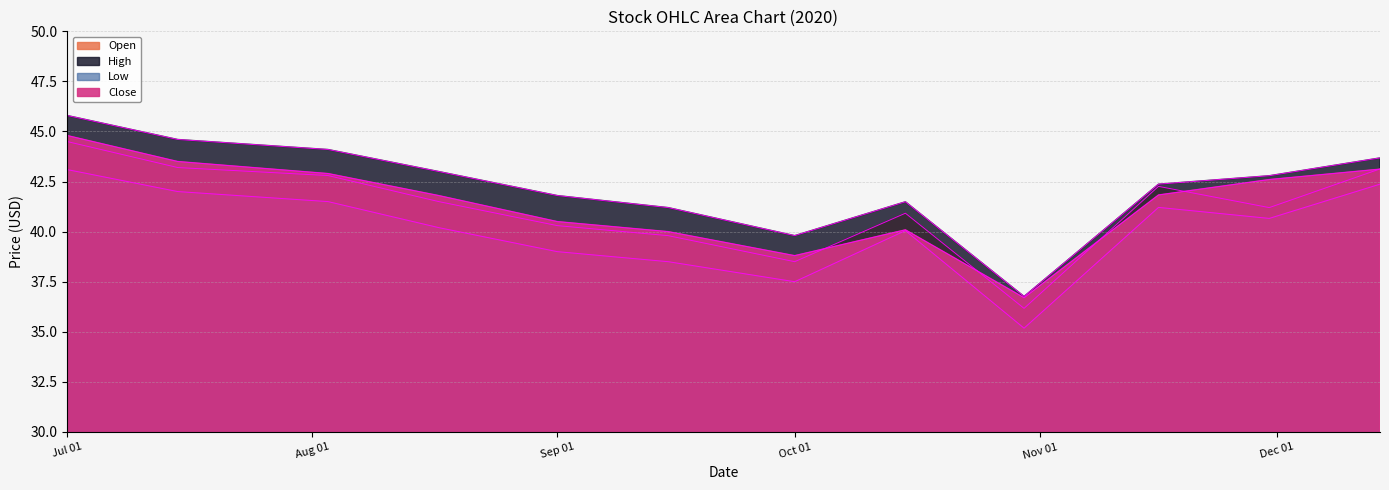

At how many categories does at least one series exceed 37?

11